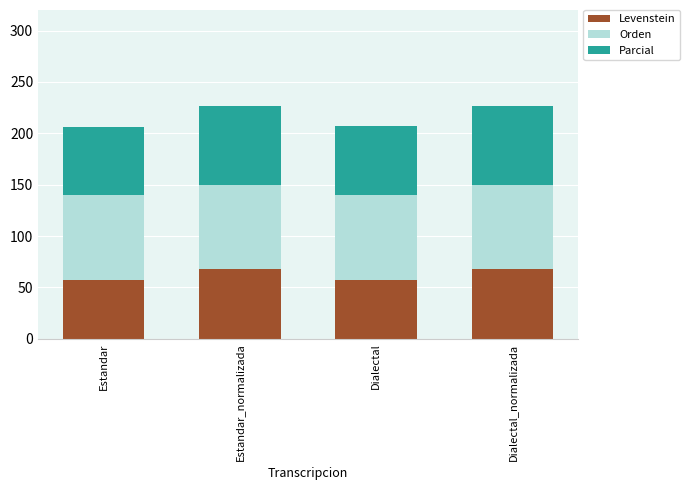

What value does the Levenstein series have at Dialectal?

57.0